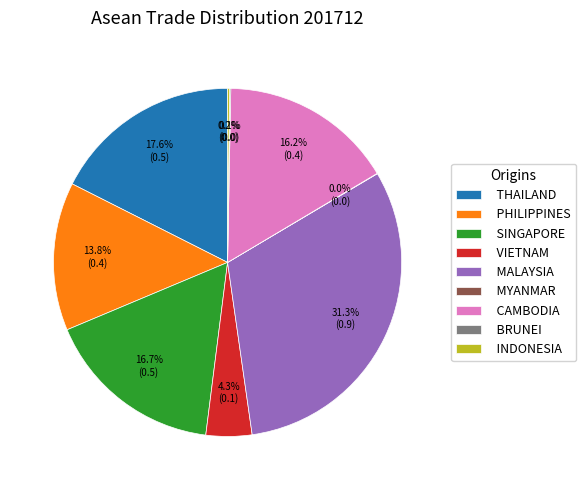

Do SINGAPORE and CAMBODIA together represent more than half of the pie?

No